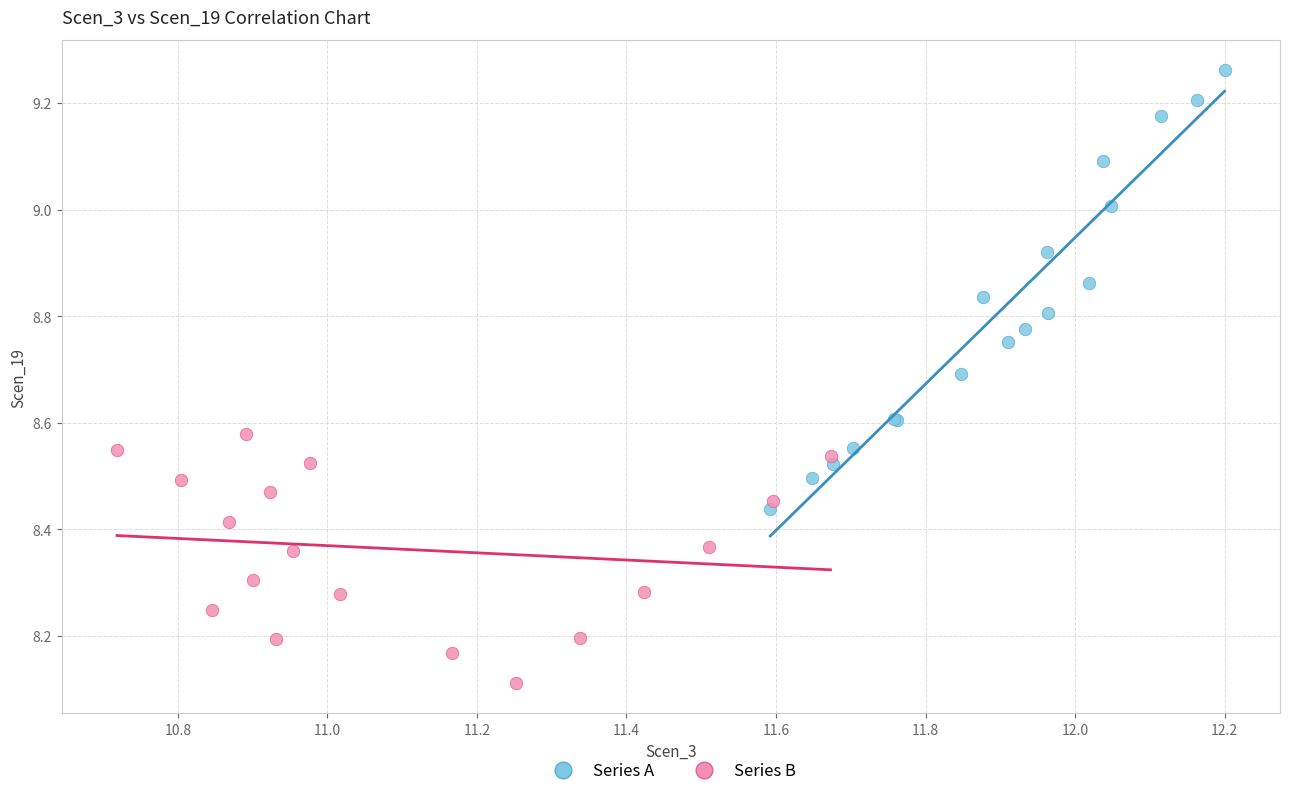

What are all the series names shown in the legend?

Series A, Series B